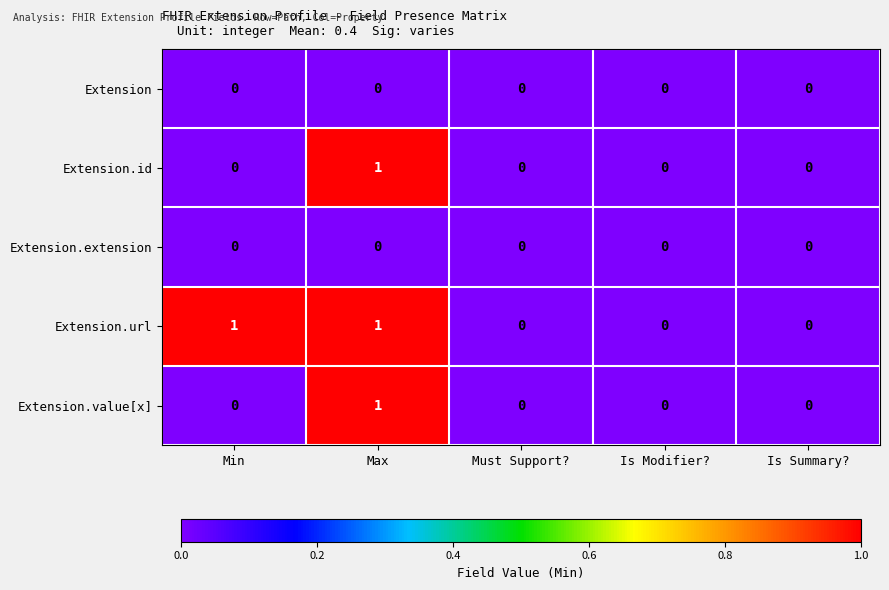

Reading right to left, what are all the values shown in this chart?

Extension: 0	0	0	0	0
Extension.id: 0	0	0	1	0
Extension.extension: 0	0	0	0	0
Extension.url: 0	0	0	1	1
Extension.value[x]: 0	0	0	1	0